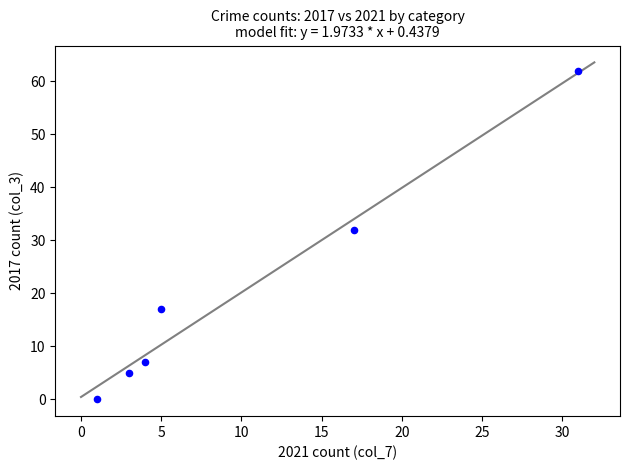

What Y value in the scatter plot is closest to 31?

32